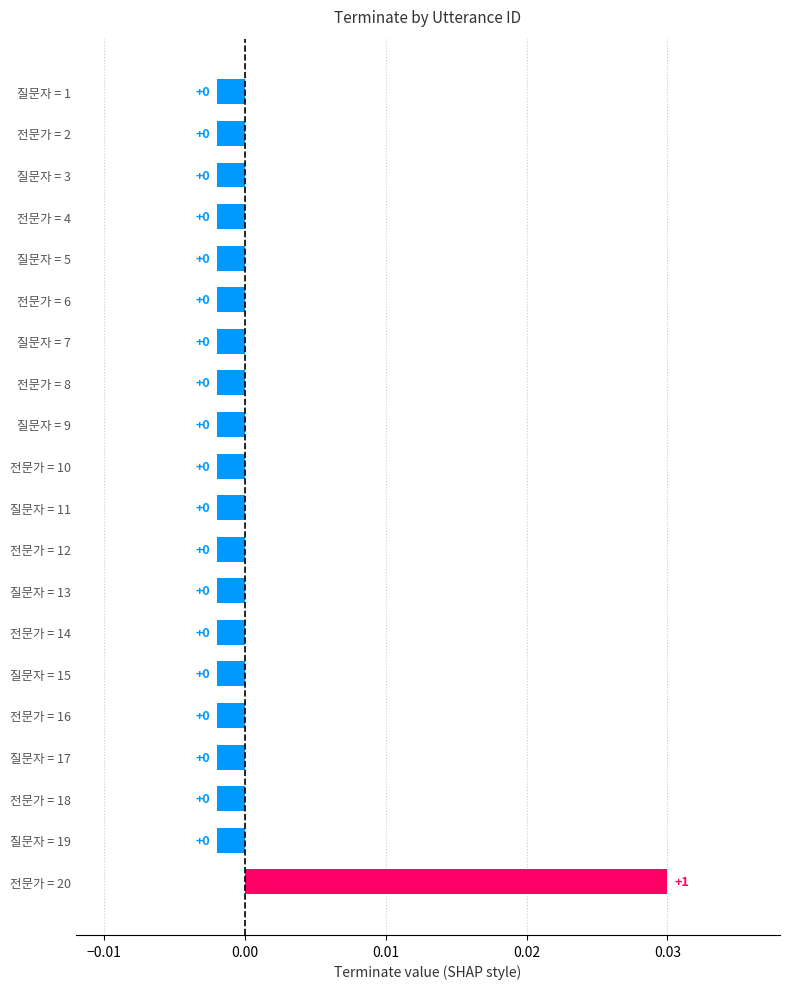

What is the label of the 13th bar from the top?

질문자 = 13